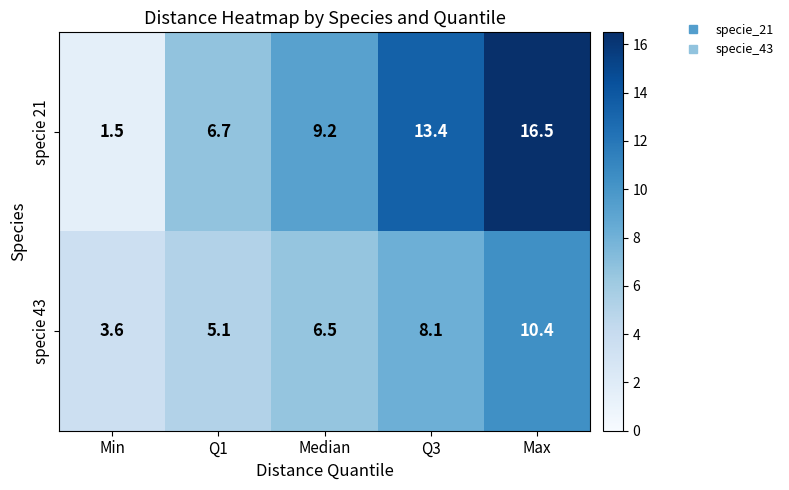

True or false: specie 43 has a value of 3.0 at Q1.

False